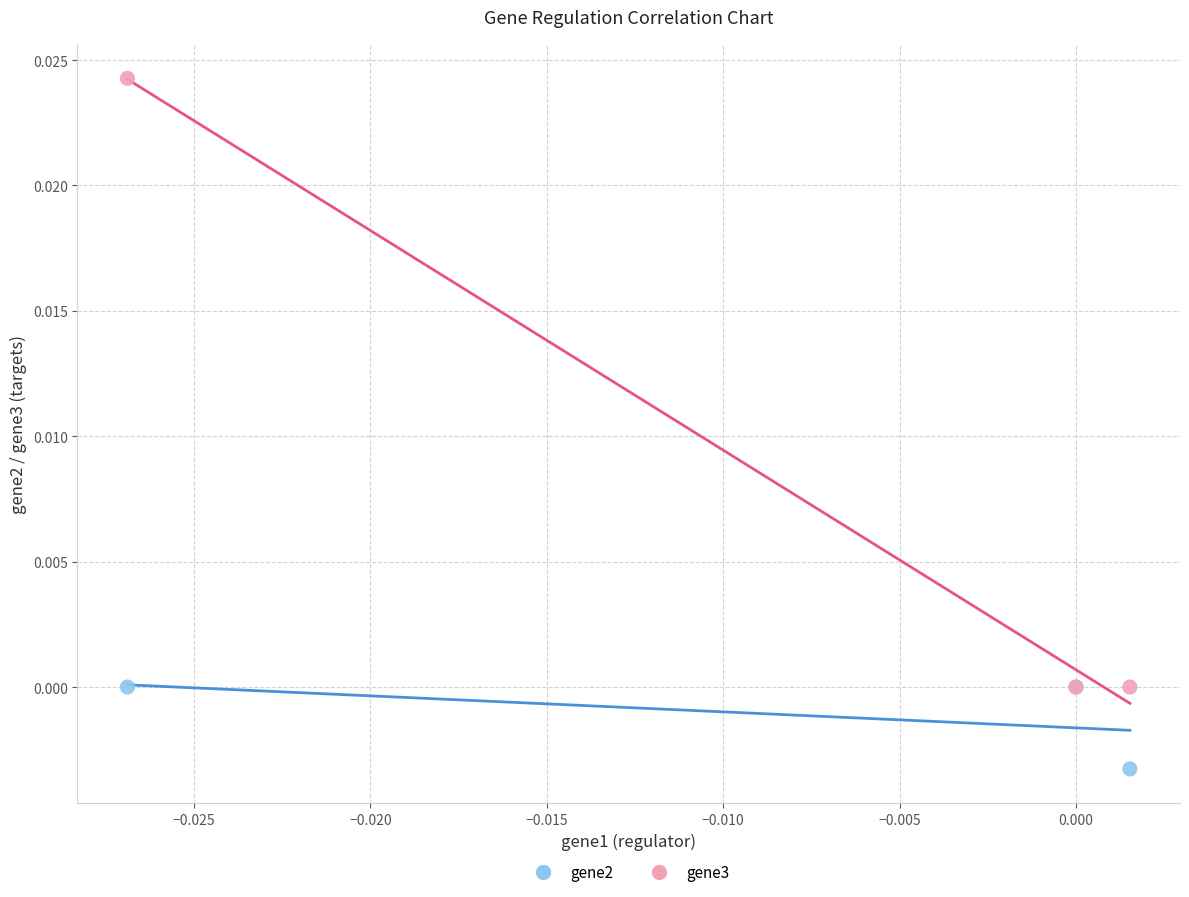

What are all the series names shown in the legend?

gene2, gene3